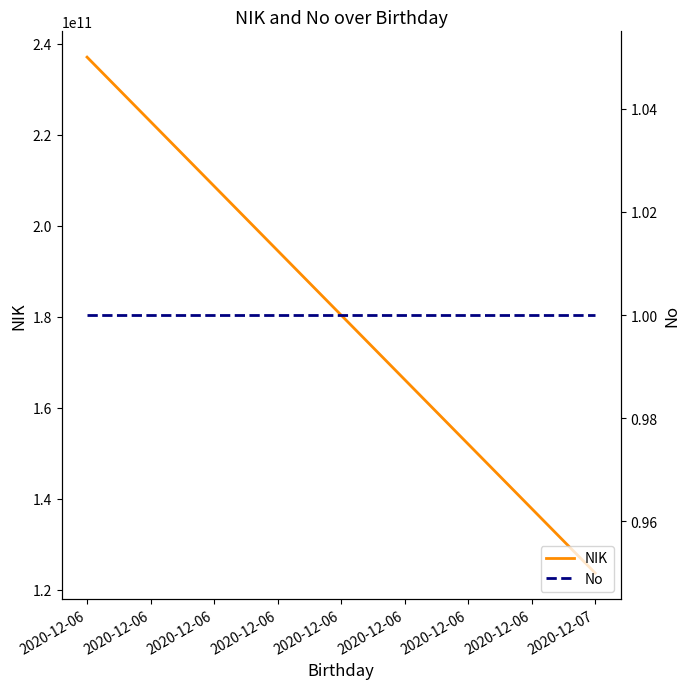

Is this an area chart (filled region under the line)?

No